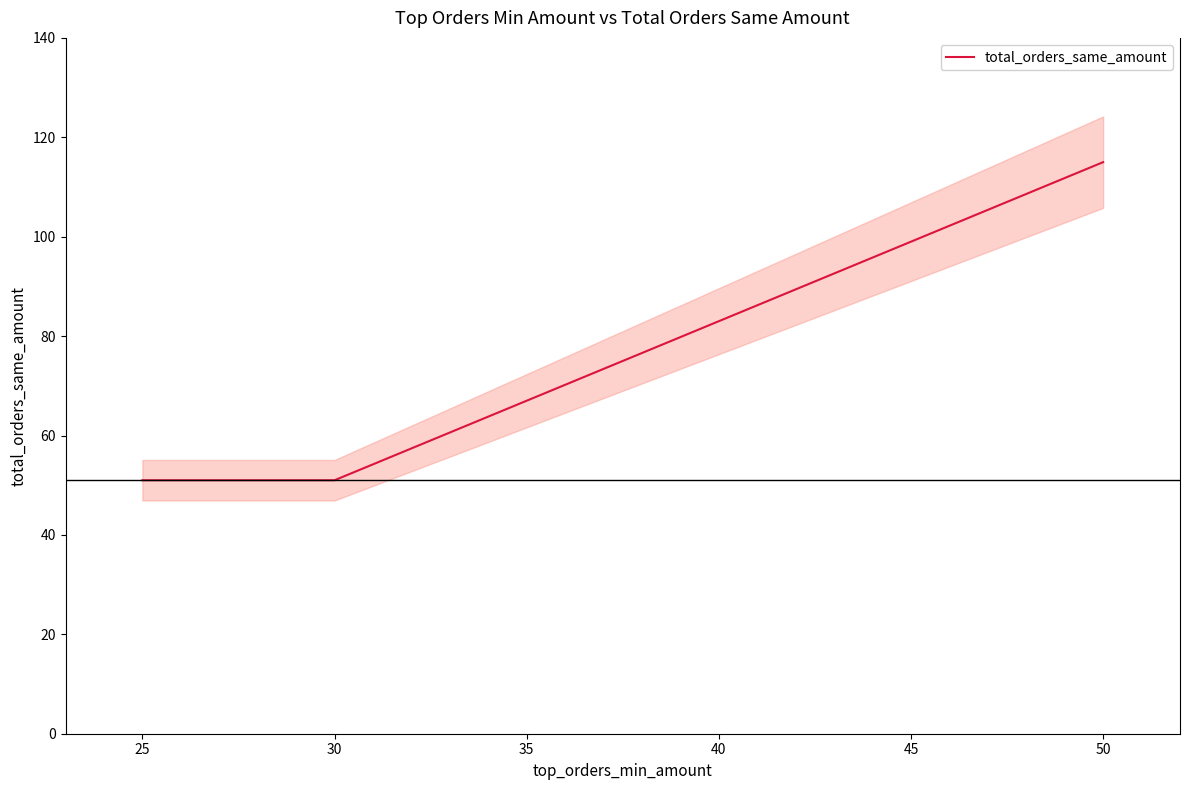

The value of total_orders_same_amount at 30 is 51. True or false?

True